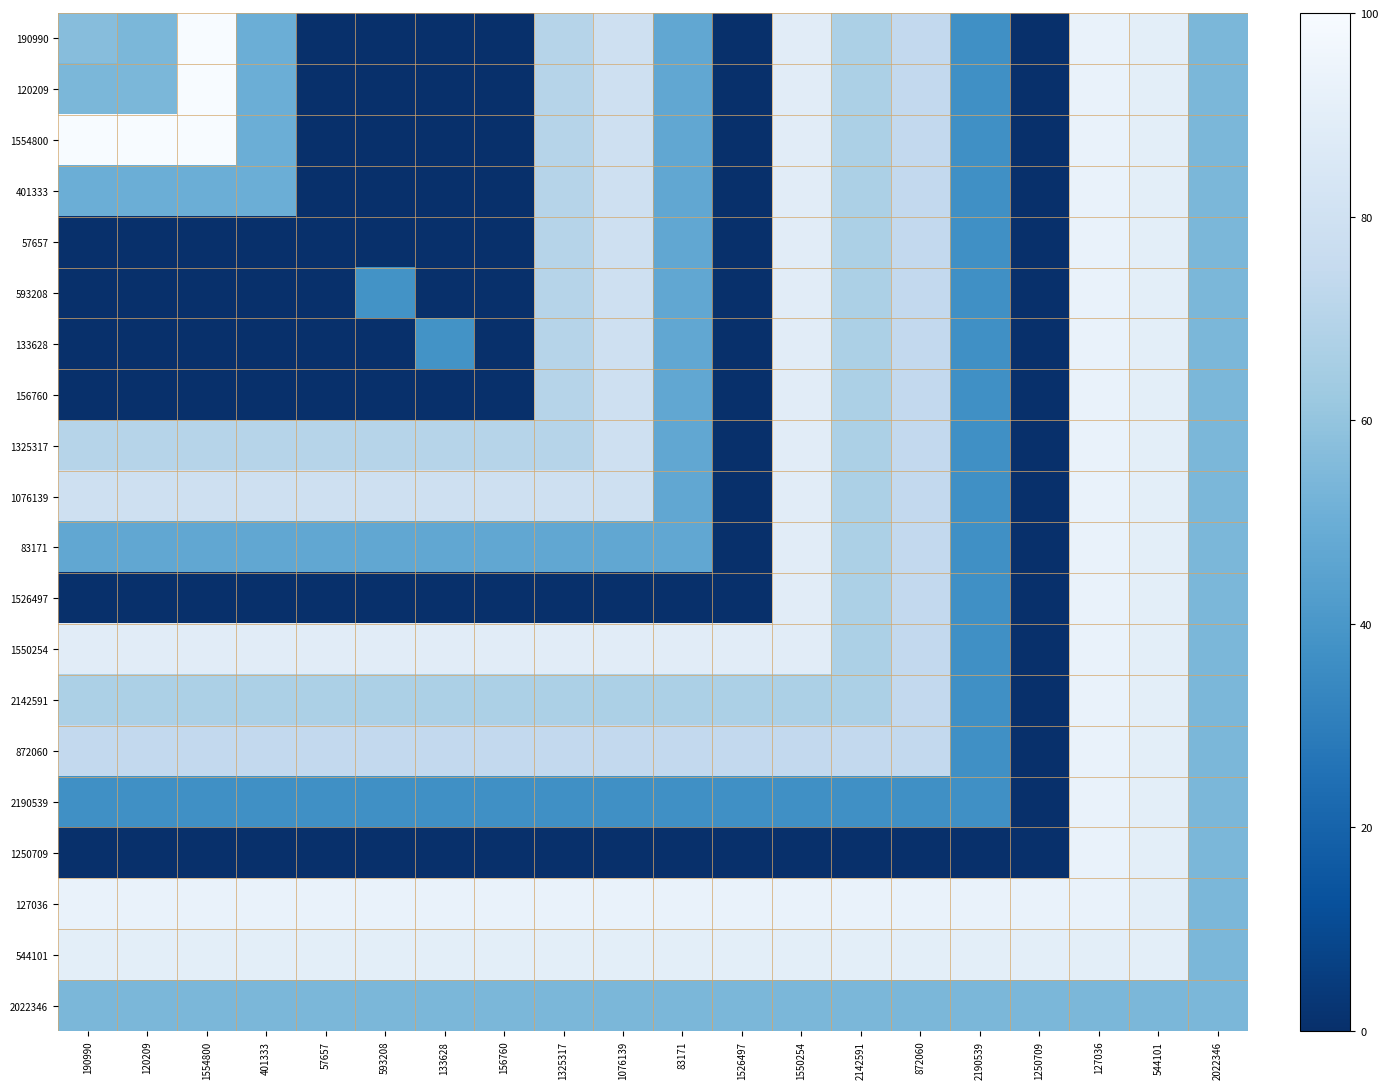

Reading left to right, extract all data points from this chart.

190990: 190990=57	120209=54	1554800=100	401333=50	57657=0	593208=0	133628=0	156760=0	1325317=70	1076139=79	83171=47	1526497=0	1550254=89	2142591=67	872060=74	2190539=37	1250709=0	127036=93	544101=90	2022346=54
120209: 190990=54	120209=54	1554800=100	401333=50	57657=0	593208=0	133628=0	156760=0	1325317=70	1076139=79	83171=47	1526497=0	1550254=89	2142591=67	872060=74	2190539=37	1250709=0	127036=93	544101=90	2022346=54
1554800: 190990=100	120209=100	1554800=100	401333=50	57657=0	593208=0	133628=0	156760=0	1325317=70	1076139=79	83171=47	1526497=0	1550254=89	2142591=67	872060=74	2190539=37	1250709=0	127036=93	544101=90	2022346=54
401333: 190990=50	120209=50	1554800=50	401333=50	57657=0	593208=0	133628=0	156760=0	1325317=70	1076139=79	83171=47	1526497=0	1550254=89	2142591=67	872060=74	2190539=37	1250709=0	127036=93	544101=90	2022346=54
57657: 190990=0	120209=0	1554800=0	401333=0	57657=0	593208=0	133628=0	156760=0	1325317=70	1076139=79	83171=47	1526497=0	1550254=89	2142591=67	872060=74	2190539=37	1250709=0	127036=93	544101=90	2022346=54
593208: 190990=0	120209=0	1554800=0	401333=0	57657=0	593208=38	133628=0	156760=0	1325317=70	1076139=79	83171=47	1526497=0	1550254=89	2142591=67	872060=74	2190539=37	1250709=0	127036=93	544101=90	2022346=54
133628: 190990=0	120209=0	1554800=0	401333=0	57657=0	593208=0	133628=38	156760=0	1325317=70	1076139=79	83171=47	1526497=0	1550254=89	2142591=67	872060=74	2190539=37	1250709=0	127036=93	544101=90	2022346=54
156760: 190990=0	120209=0	1554800=0	401333=0	57657=0	593208=0	133628=0	156760=0	1325317=70	1076139=79	83171=47	1526497=0	1550254=89	2142591=67	872060=74	2190539=37	1250709=0	127036=93	544101=90	2022346=54
1325317: 190990=70	120209=70	1554800=70	401333=70	57657=70	593208=70	133628=70	156760=70	1325317=70	1076139=79	83171=47	1526497=0	1550254=89	2142591=67	872060=74	2190539=37	1250709=0	127036=93	544101=90	2022346=54
1076139: 190990=79	120209=79	1554800=79	401333=79	57657=79	593208=79	133628=79	156760=79	1325317=79	1076139=79	83171=47	1526497=0	1550254=89	2142591=67	872060=74	2190539=37	1250709=0	127036=93	544101=90	2022346=54
83171: 190990=47	120209=47	1554800=47	401333=47	57657=47	593208=47	133628=47	156760=47	1325317=47	1076139=47	83171=47	1526497=0	1550254=89	2142591=67	872060=74	2190539=37	1250709=0	127036=93	544101=90	2022346=54
1526497: 190990=0	120209=0	1554800=0	401333=0	57657=0	593208=0	133628=0	156760=0	1325317=0	1076139=0	83171=0	1526497=0	1550254=89	2142591=67	872060=74	2190539=37	1250709=0	127036=93	544101=90	2022346=54
1550254: 190990=89	120209=89	1554800=89	401333=89	57657=89	593208=89	133628=89	156760=89	1325317=89	1076139=89	83171=89	1526497=89	1550254=89	2142591=67	872060=74	2190539=37	1250709=0	127036=93	544101=90	2022346=54
2142591: 190990=67	120209=67	1554800=67	401333=67	57657=67	593208=67	133628=67	156760=67	1325317=67	1076139=67	83171=67	1526497=67	1550254=67	2142591=67	872060=74	2190539=37	1250709=0	127036=93	544101=90	2022346=54
872060: 190990=74	120209=74	1554800=74	401333=74	57657=74	593208=74	133628=74	156760=74	1325317=74	1076139=74	83171=74	1526497=74	1550254=74	2142591=74	872060=74	2190539=37	1250709=0	127036=93	544101=90	2022346=54
2190539: 190990=37	120209=37	1554800=37	401333=37	57657=37	593208=37	133628=37	156760=37	1325317=37	1076139=37	83171=37	1526497=37	1550254=37	2142591=37	872060=37	2190539=37	1250709=0	127036=93	544101=90	2022346=54
1250709: 190990=0	120209=0	1554800=0	401333=0	57657=0	593208=0	133628=0	156760=0	1325317=0	1076139=0	83171=0	1526497=0	1550254=0	2142591=0	872060=0	2190539=0	1250709=0	127036=93	544101=90	2022346=54
127036: 190990=93	120209=93	1554800=93	401333=93	57657=93	593208=93	133628=93	156760=93	1325317=93	1076139=93	83171=93	1526497=93	1550254=93	2142591=93	872060=93	2190539=93	1250709=93	127036=93	544101=90	2022346=54
544101: 190990=90	120209=90	1554800=90	401333=90	57657=90	593208=90	133628=90	156760=90	1325317=90	1076139=90	83171=90	1526497=90	1550254=90	2142591=90	872060=90	2190539=90	1250709=90	127036=90	544101=90	2022346=54
2022346: 190990=54	120209=54	1554800=54	401333=54	57657=54	593208=54	133628=54	156760=54	1325317=54	1076139=54	83171=54	1526497=54	1550254=54	2142591=54	872060=54	2190539=54	1250709=54	127036=54	544101=54	2022346=54